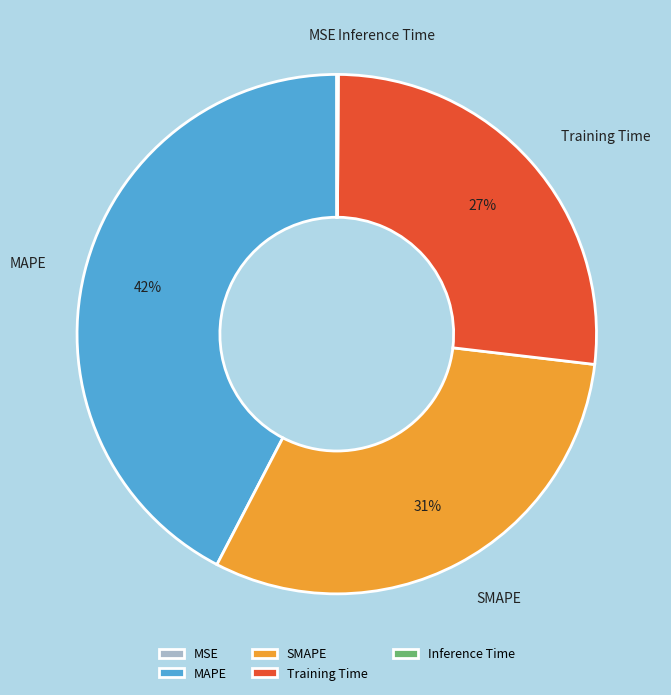

Do Training Time and SMAPE together represent more than half of the pie?

Yes